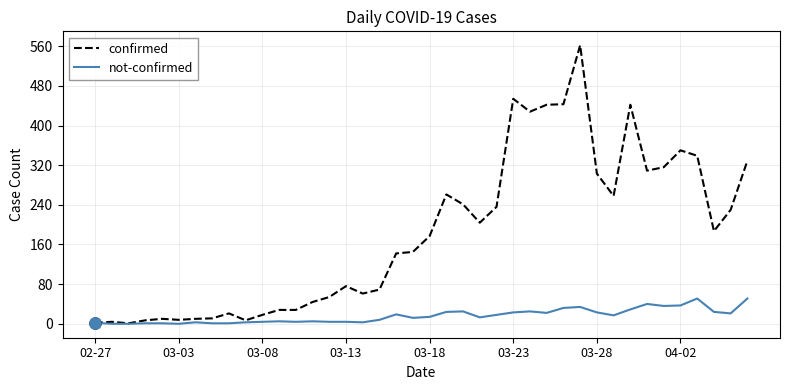

What is the maximum value for not-confirmed?

51